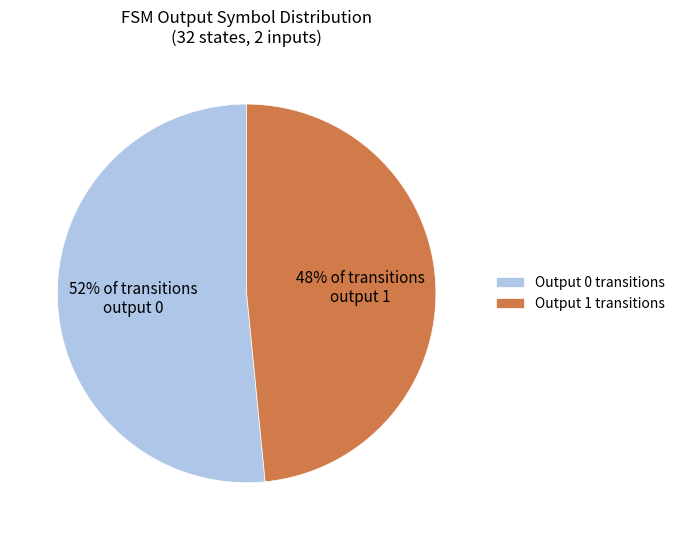

To the nearest percent, what portion does 48% of transitions output 1 represent?

48%